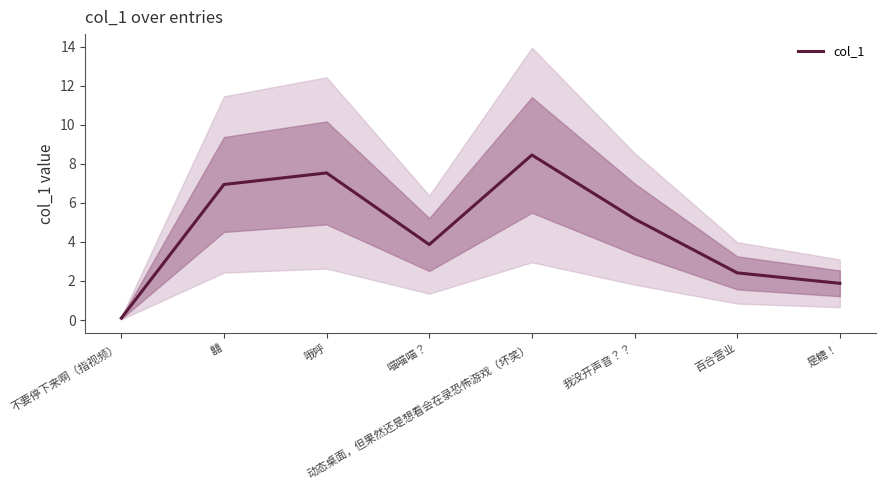

The value at 囍 is 9.7. True or false?

False